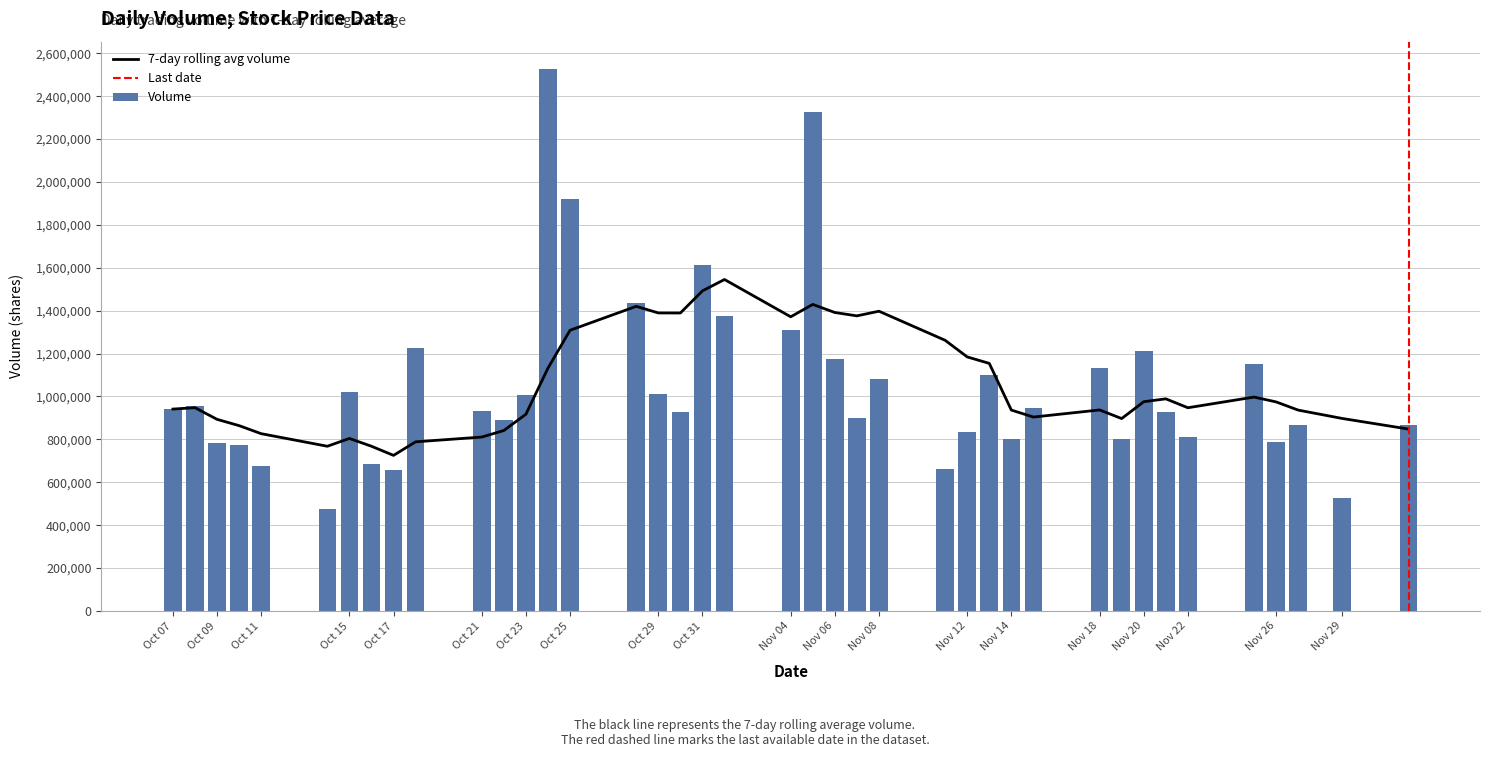

How many values are below 941300?

20